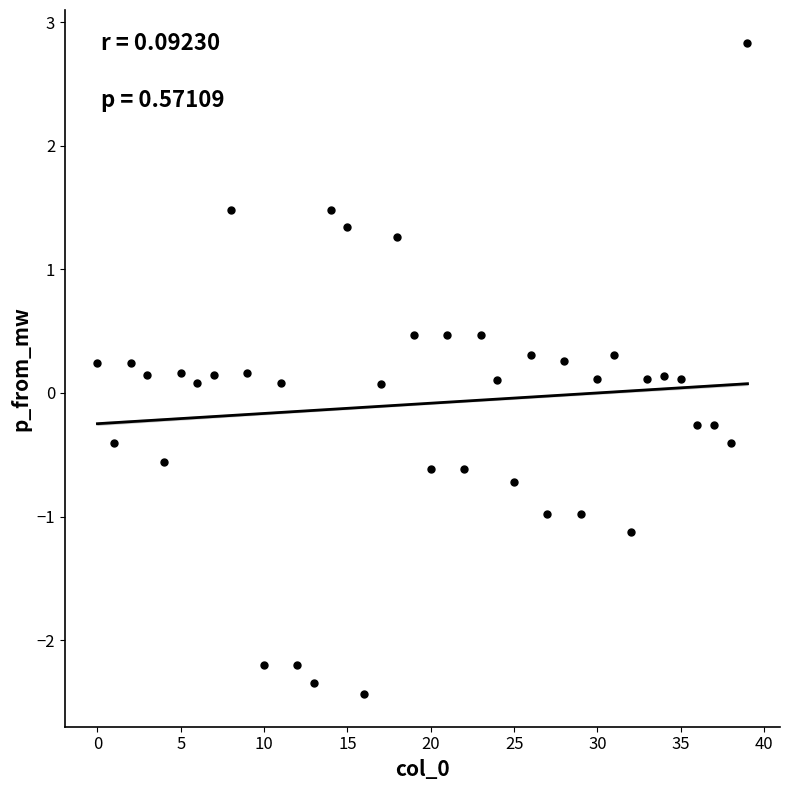

What is the range of Y values (max minus min)?

5.3